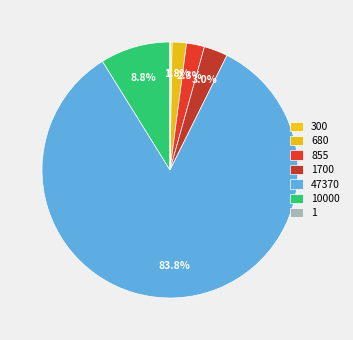

Which category has the biggest portion of the pie?

47370 (1)